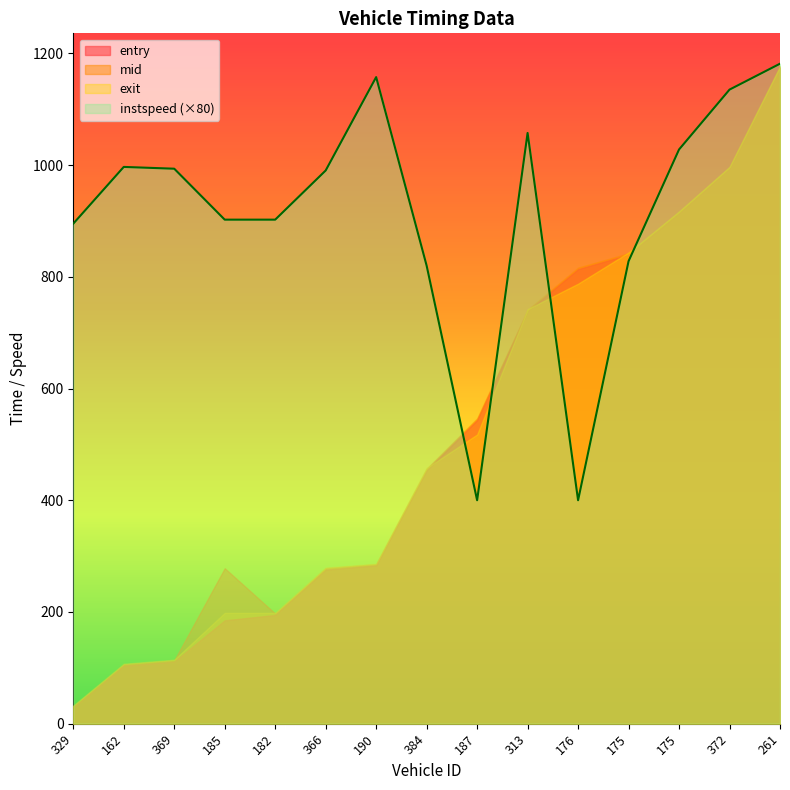

At which category does the chart reach its minimum across all series?

329